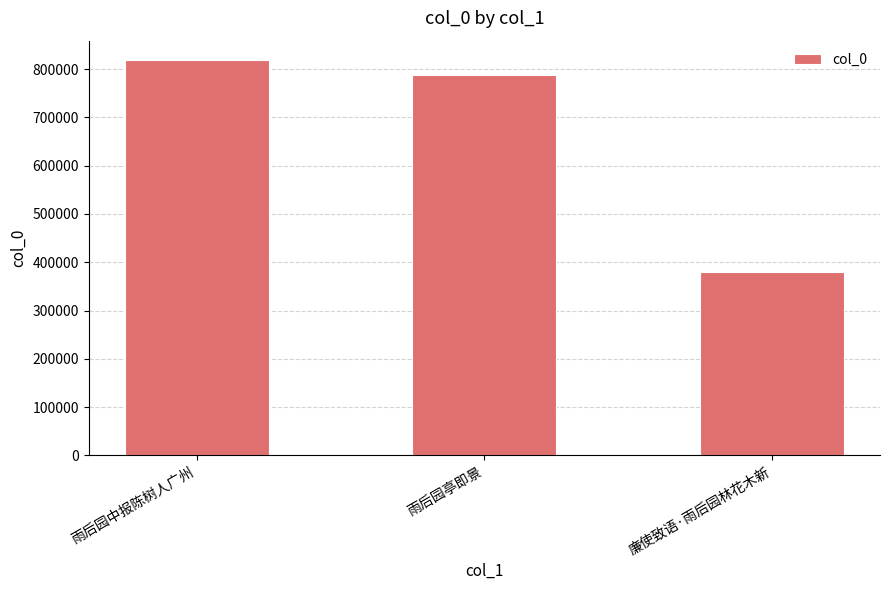

What is the approximate value at 雨后园中报陈树人广州?

817777